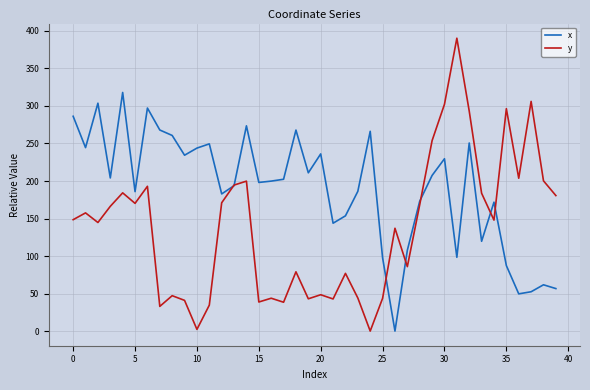

What is the highest value of the y series?

390.3